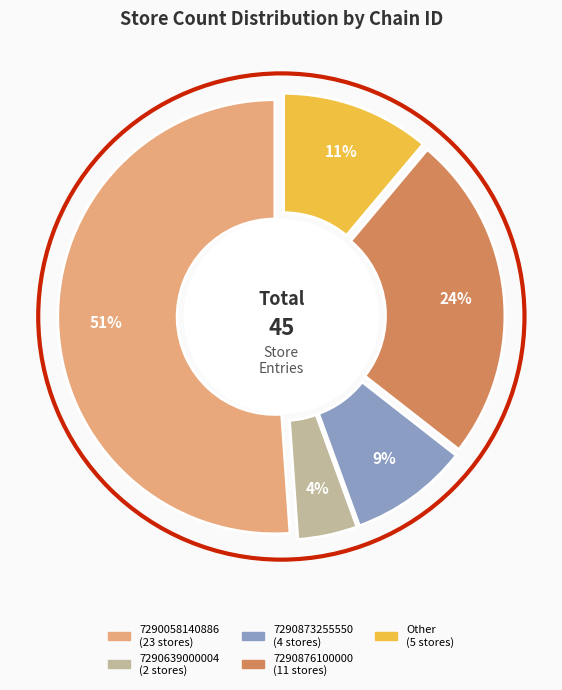

What is the largest slice in the pie chart?

7290058140886